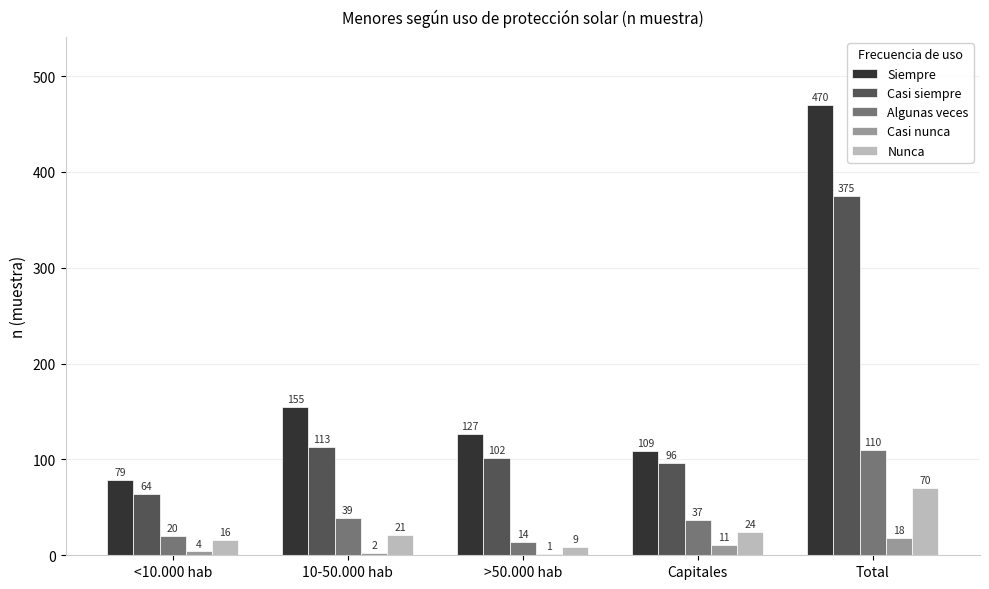

At which label is Nunca closest to 39?

Capitales